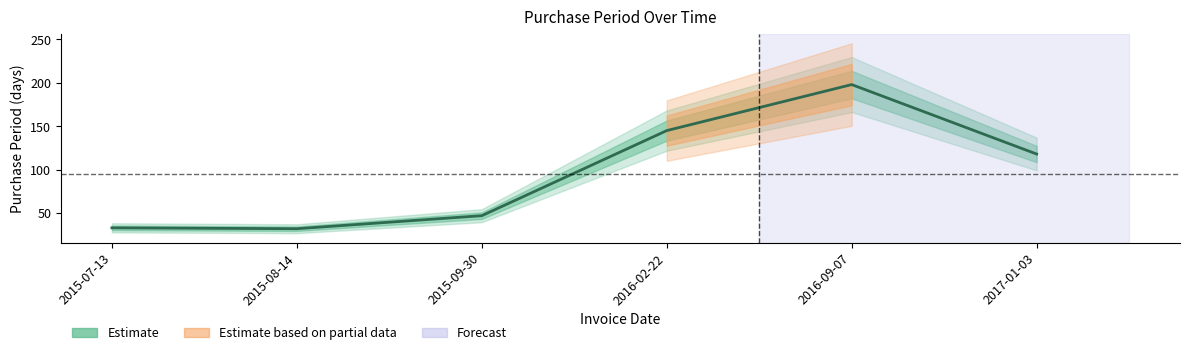

Where is the first local minimum?

2015-08-14